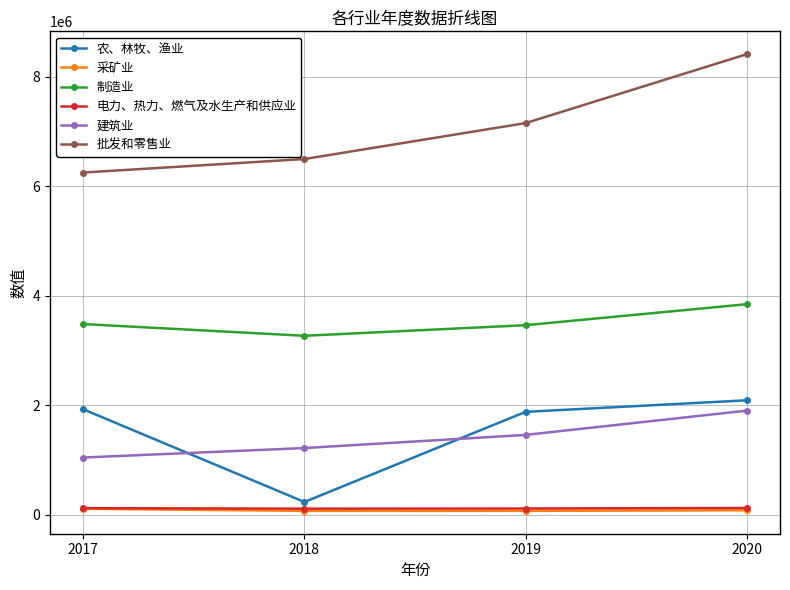

Does the chart display data point markers on the line(s)?

Yes